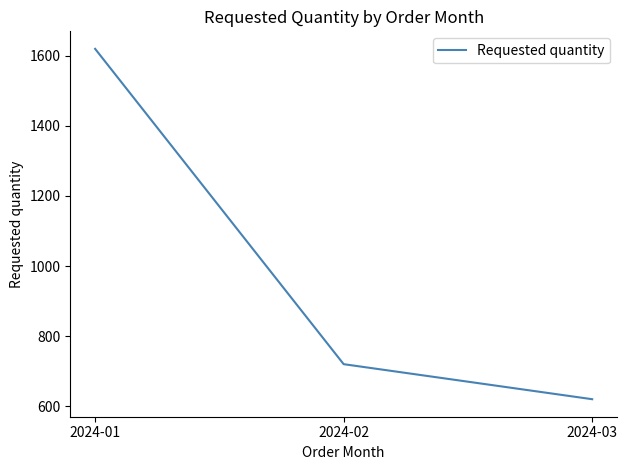

How many categories are shown in the chart?

3